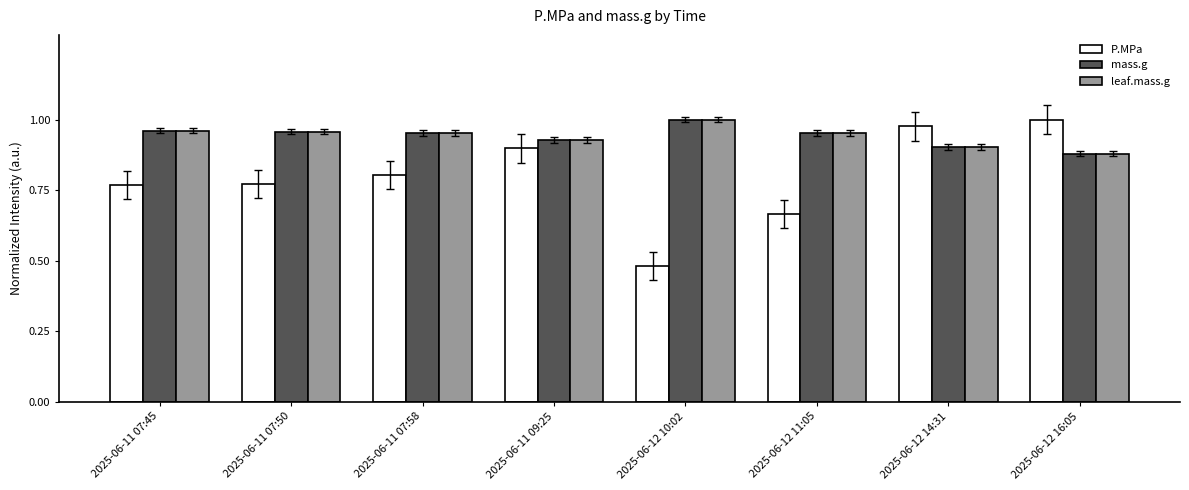

Which series changed the most between 2025-06-12 11:05 and 2025-06-12 16:05?

P.MPa